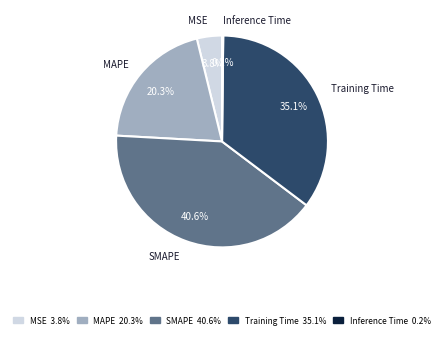

Does any single category account for the majority?

No